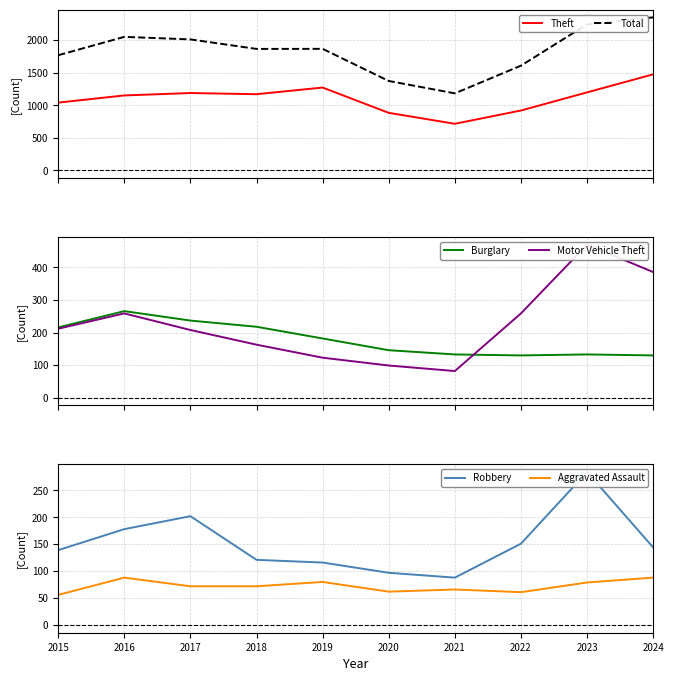

Reading left to right, what are all the values shown in this chart?

Theft: 1041	1151	1188	1170	1272	884	716	920	1198	1475
Total: 1768	2050	2011	1865	1866	1373	1183	1608	2242	2349
Burglary: 216	266	237	218	182	146	133	130	133	130
Motor Vehicle Theft: 212	259	208	163	123	99	82	259	470	386
Robbery: 139	178	202	121	116	97	88	151	284	144
Aggravated Assault: 56	88	72	72	80	62	66	61	79	88